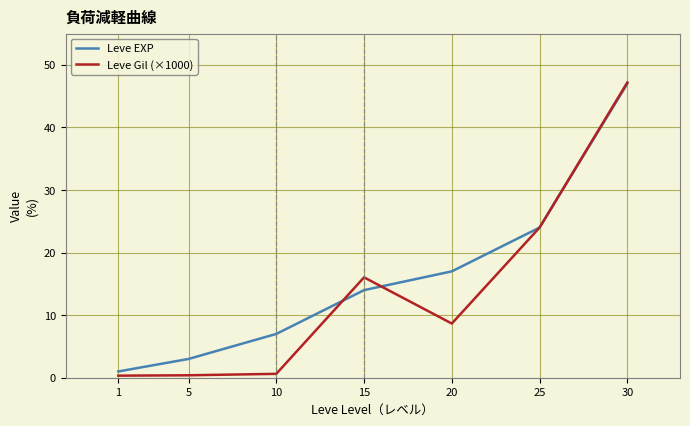

Where is Leve EXP nearest to the value 24?

25